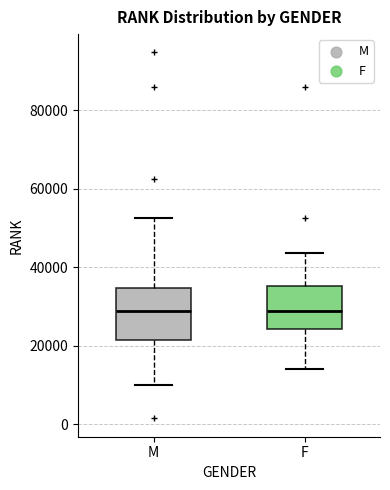

Reading left to right, transcribe this box plot: for each box, give where its median line is, the range the box spans, and where its two whiskers end, as read against the y-axis. The values are not printed on the chart, so give them approximately, as read against the axis.

M: median 28000, box 22000 to 34000, whiskers 10000 to 52000
F: median 28000, box 24000 to 36000, whiskers 14000 to 44000